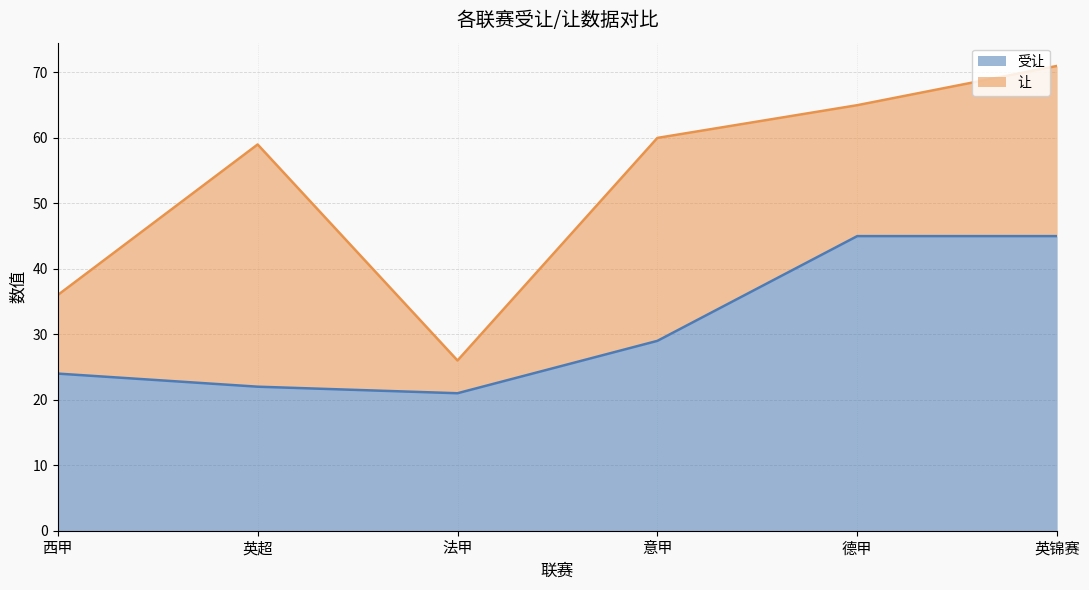

What is the label of the 5th point from the left?

德甲